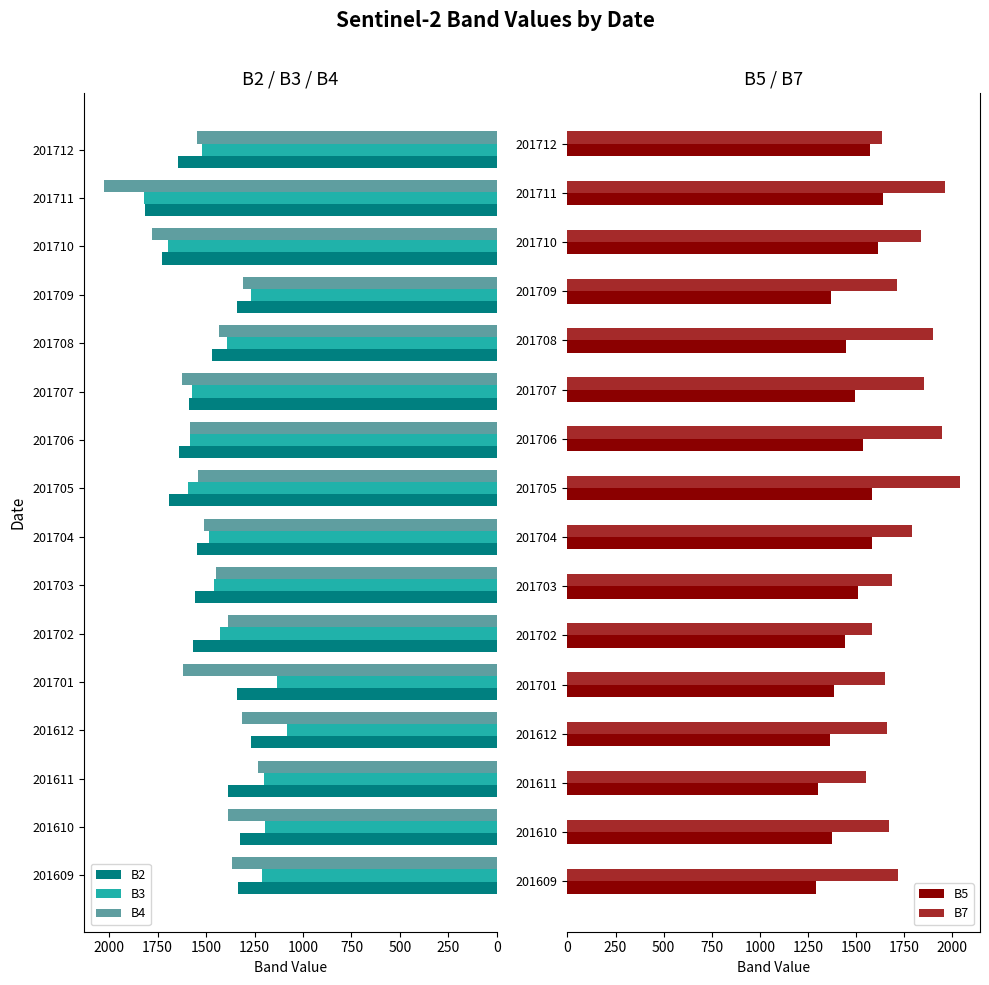

What is the minimum value shown in the chart?

1081